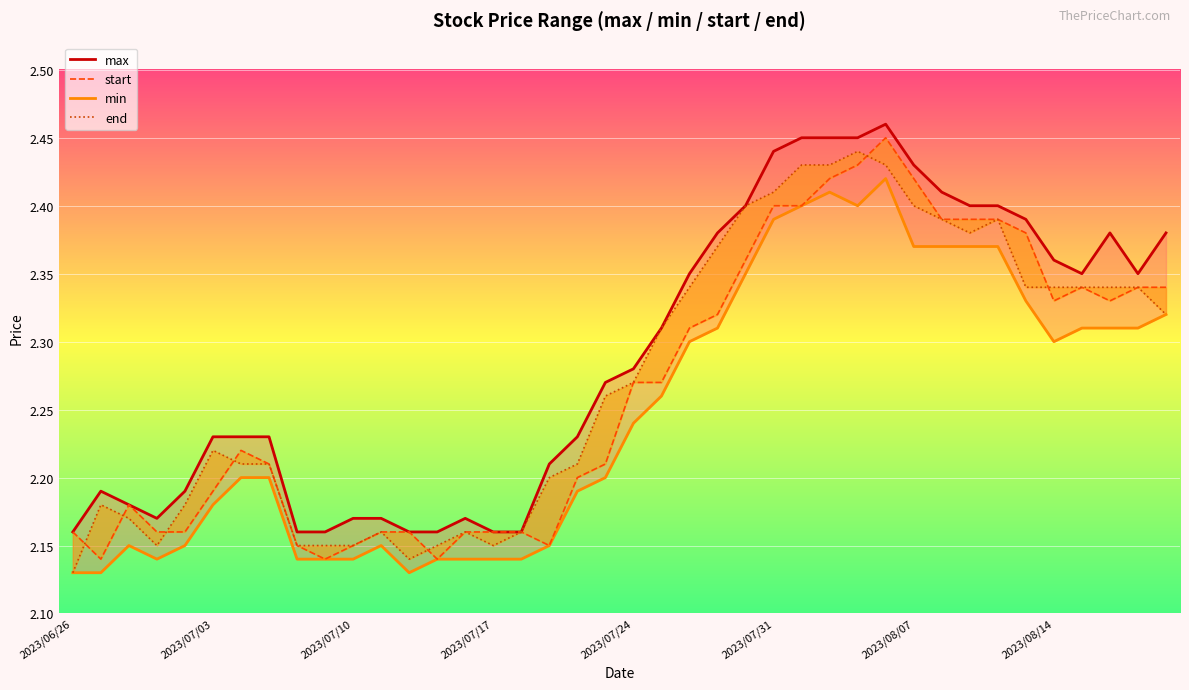

Rank the series at 29 from highest to lowest value.

max, start, end, min